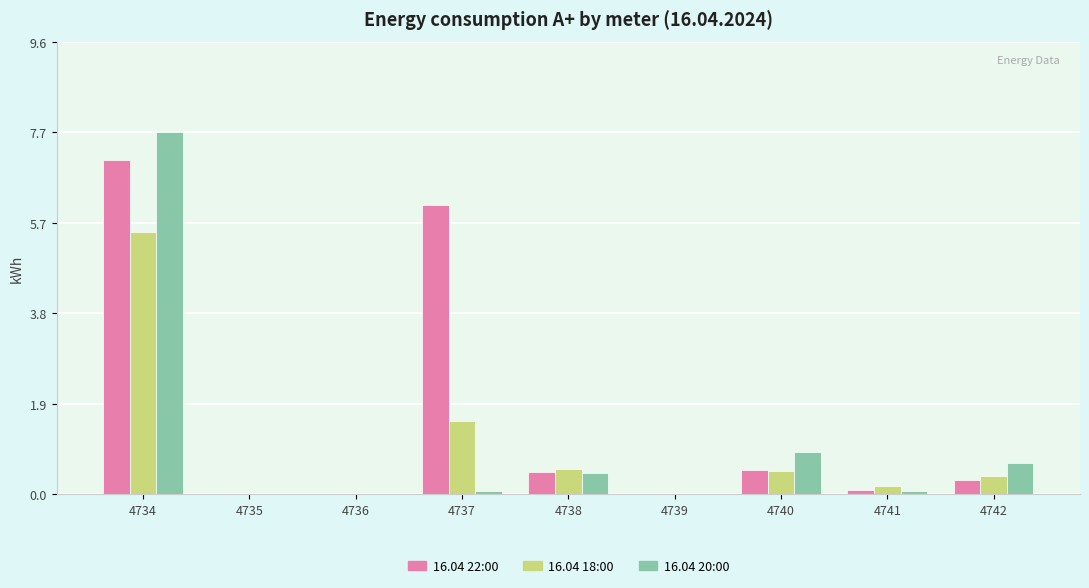

What is the difference between the 16.04 18:00 values at 4739 and 4742?

0.4